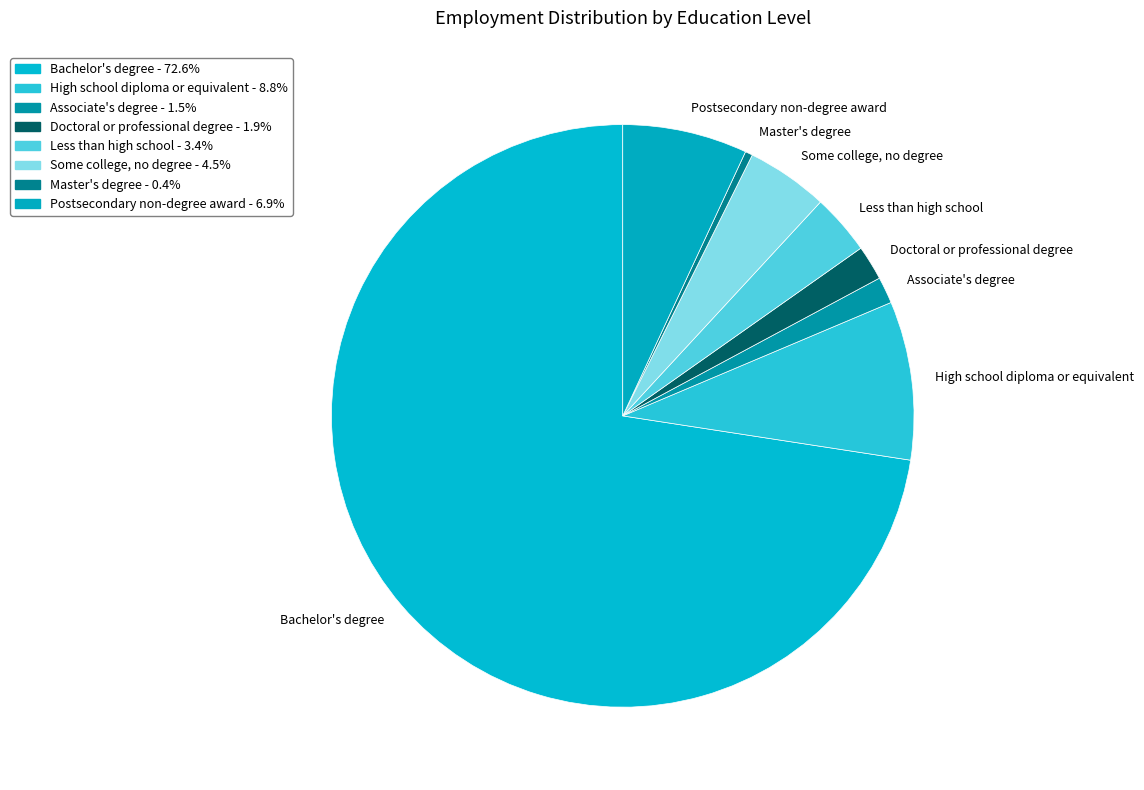

How many slices are in this pie chart?

8